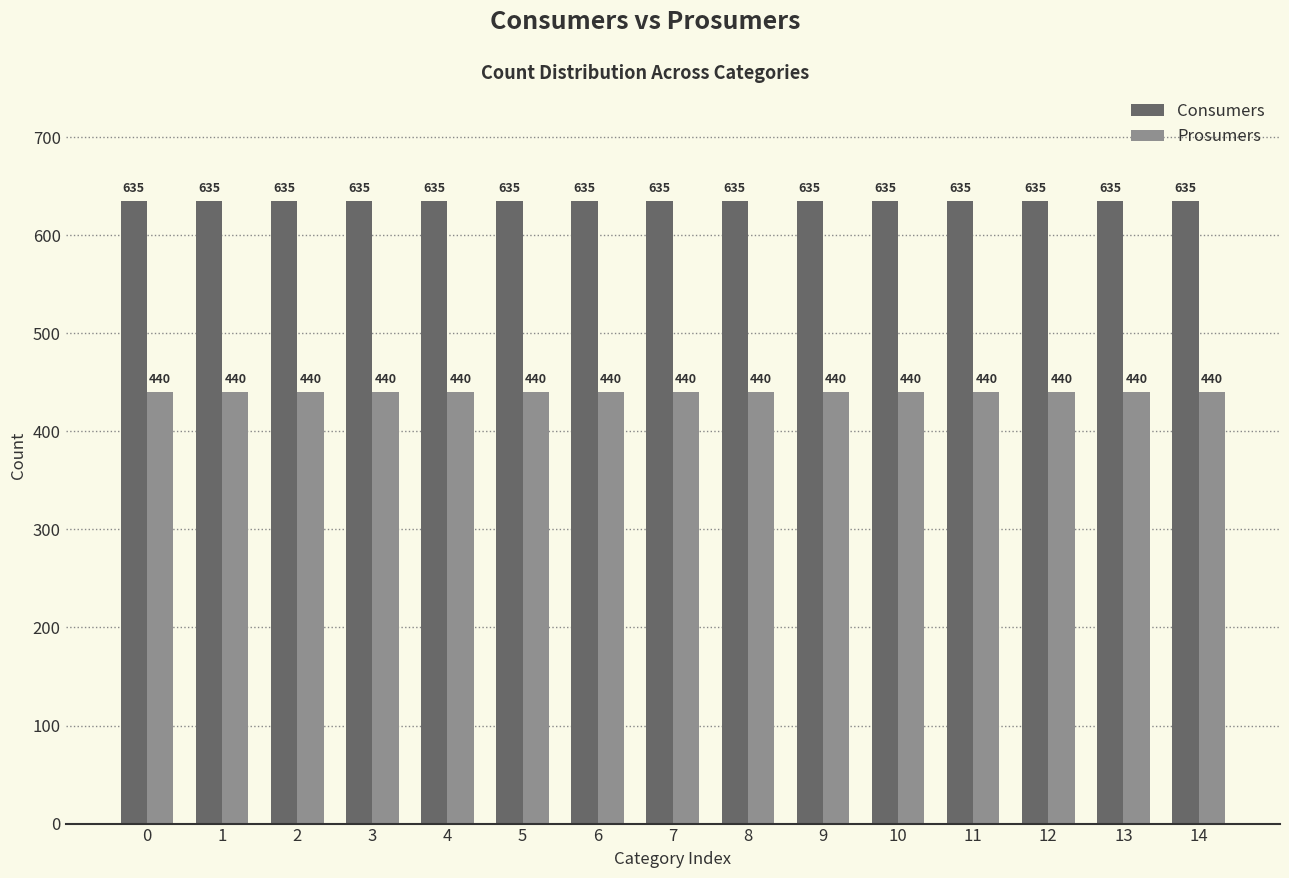

Reading right to left, extract all data points from this chart.

Consumers: 14=635	13=635	12=635	11=635	10=635	9=635	8=635	7=635	6=635	5=635	4=635	3=635	2=635	1=635	0=635
Prosumers: 14=440	13=440	12=440	11=440	10=440	9=440	8=440	7=440	6=440	5=440	4=440	3=440	2=440	1=440	0=440